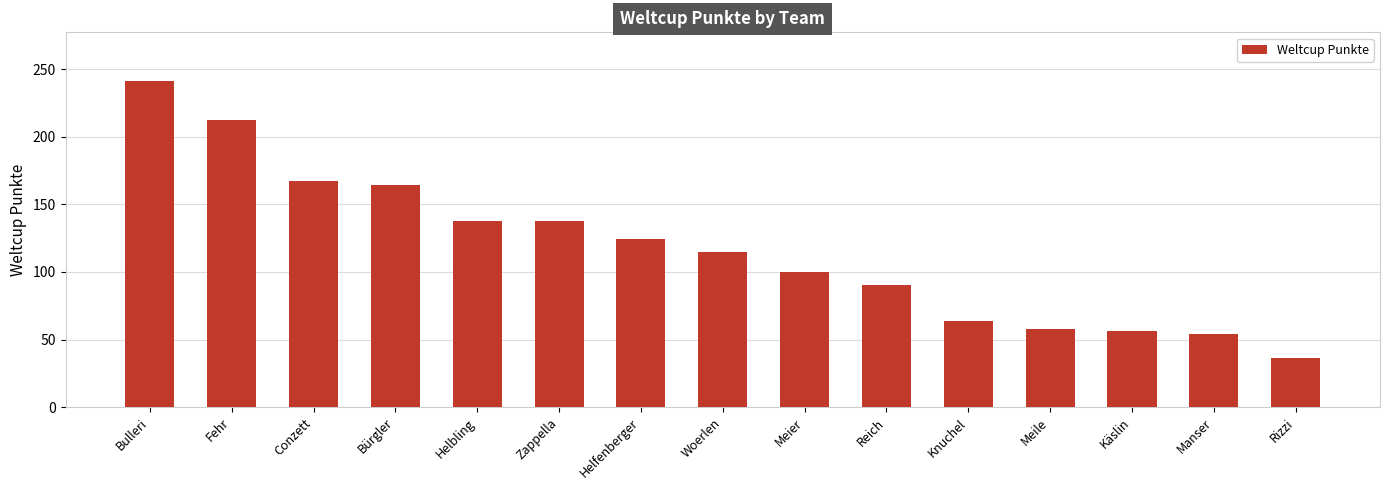

At which category does the chart reach its peak across all series?

Bulleri